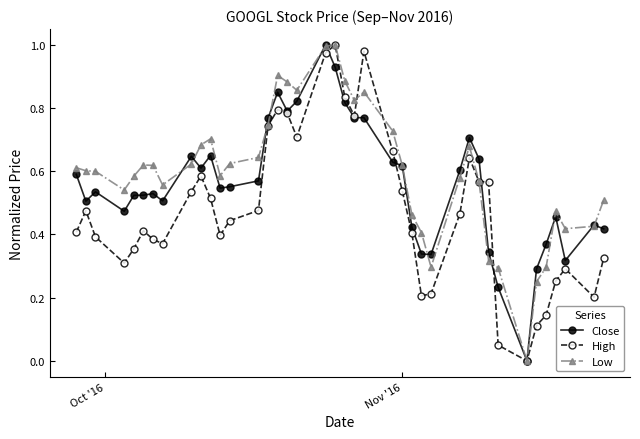

Rank the series by their average value, from highest to lowest.

Low, Close, High